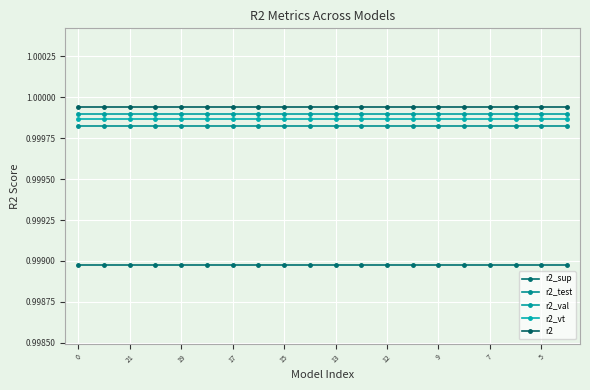

Does the chart have visible grid lines?

Yes